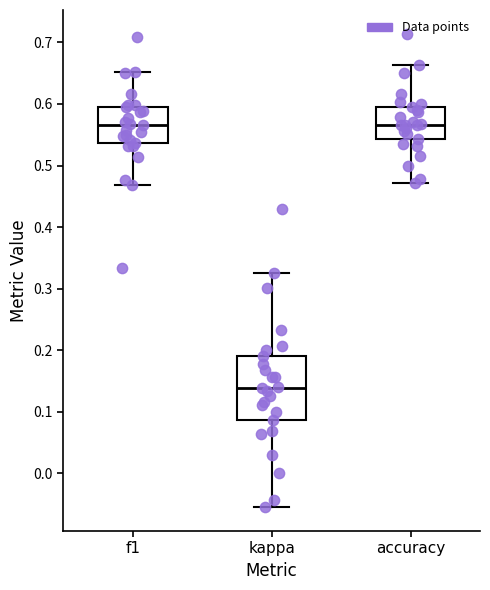

Reading left to right, read every box against the y-axis: the position of its median line, the range the box covers, and the ends of its whiskers. The values are not printed on the chart, so give them approximately, as read against the axis.

f1: median 0.57, box 0.54 to 0.60, whiskers 0.47 to 0.65
kappa: median 0.14, box 0.09 to 0.19, whiskers -0.06 to 0.33
accuracy: median 0.57, box 0.54 to 0.60, whiskers 0.47 to 0.66